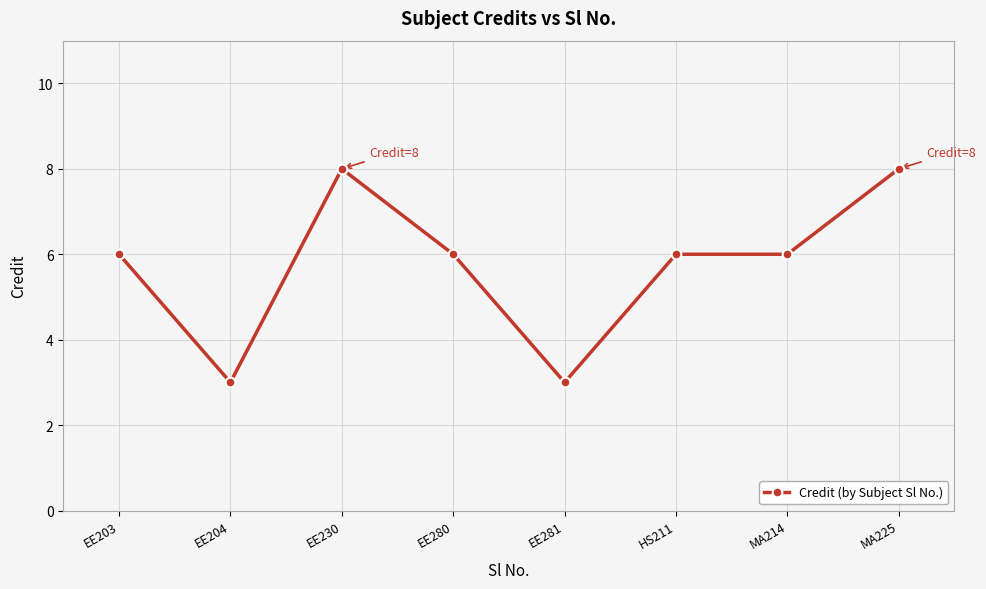

What is the value of the 6th point from the left?

6